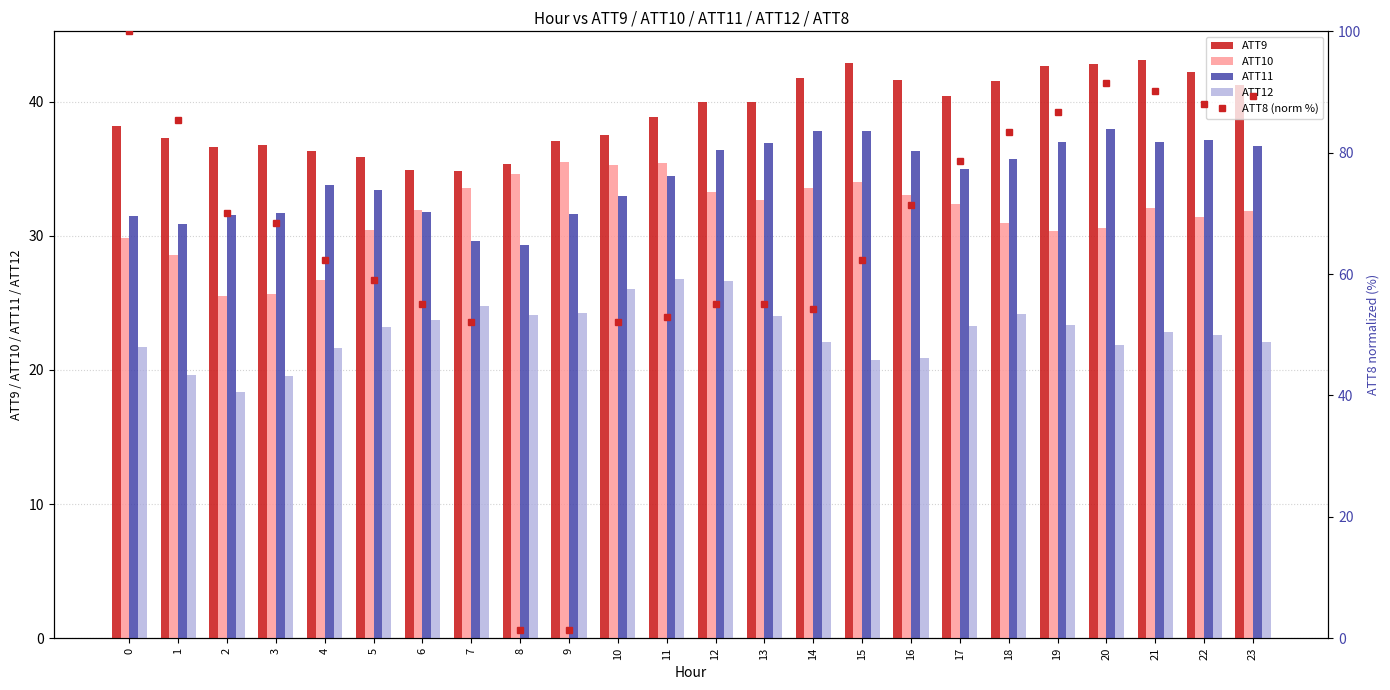

What is the value of the ATT9 bar at the 7th from the left?

34.9